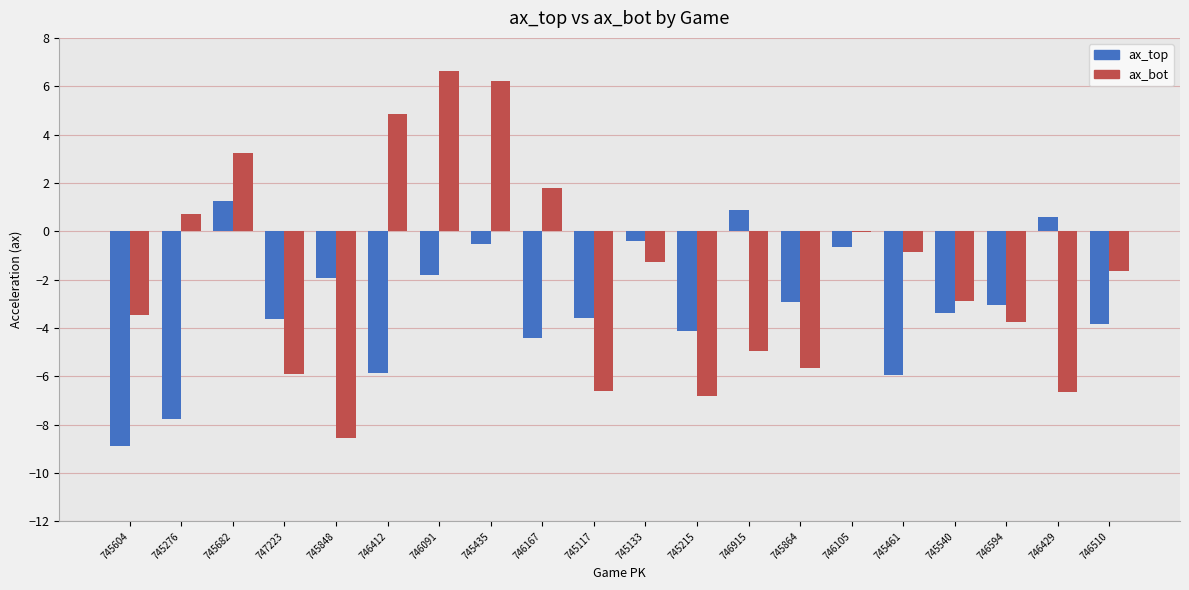

What is the sum of the ax_bot values at 745133 and 746091?

5.4